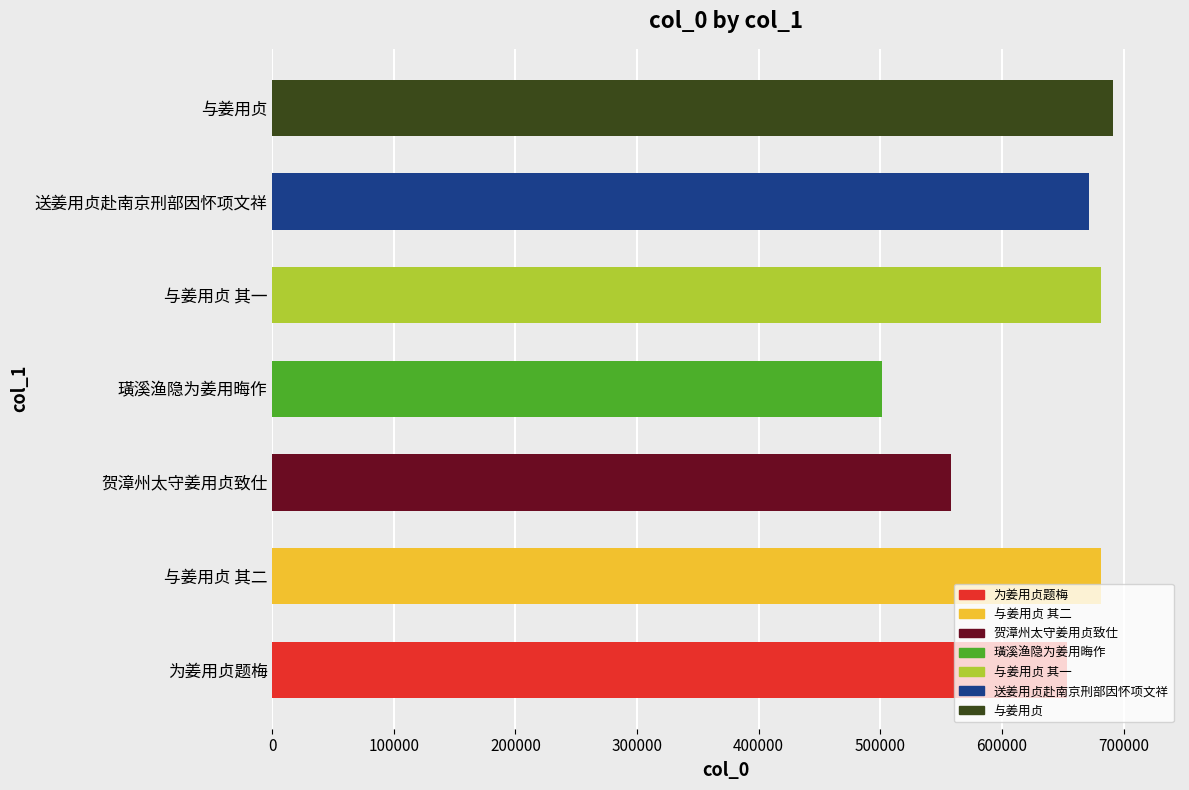

What is the greatest value displayed?

691123